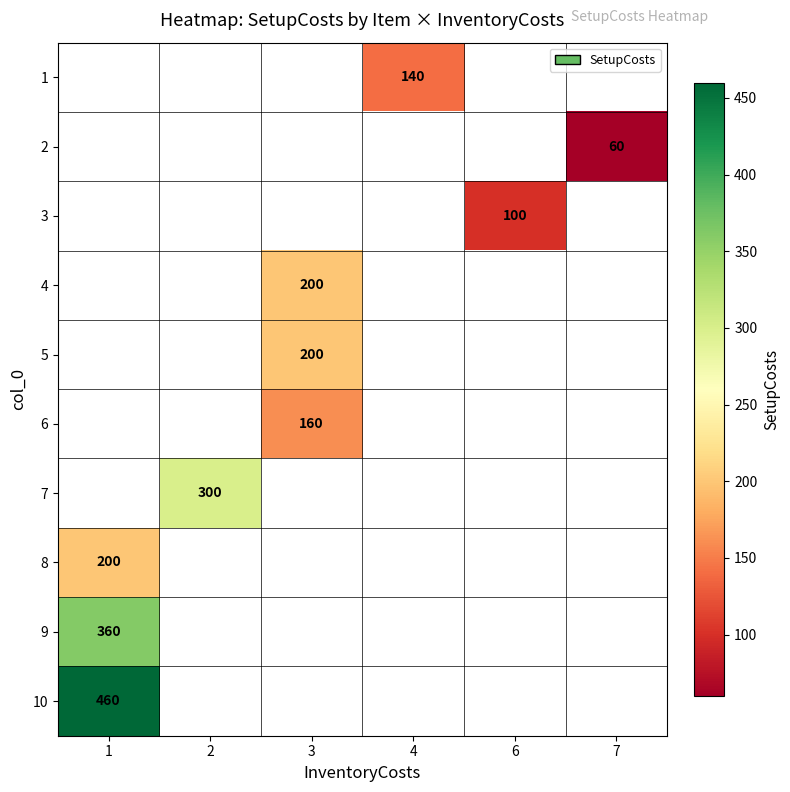

Which has a higher value, 4 or 2?

2